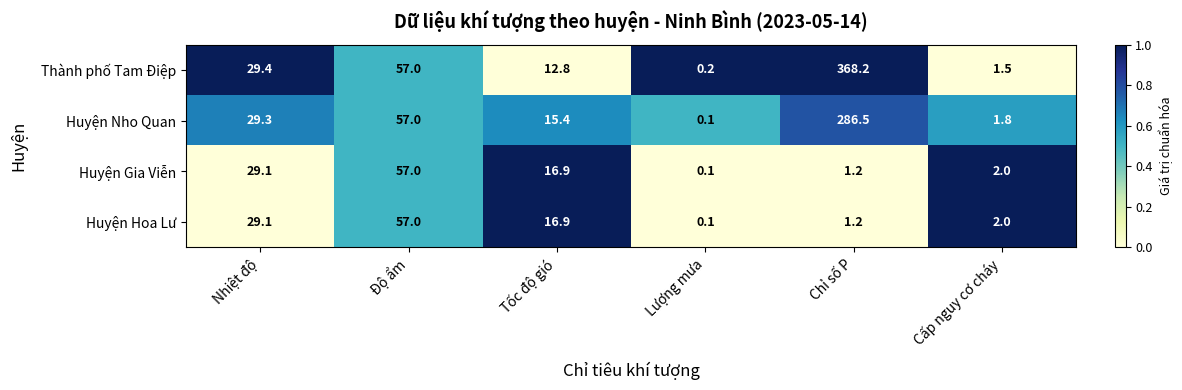

What is the difference between the highest and lowest values at Chỉ số P?

367.0